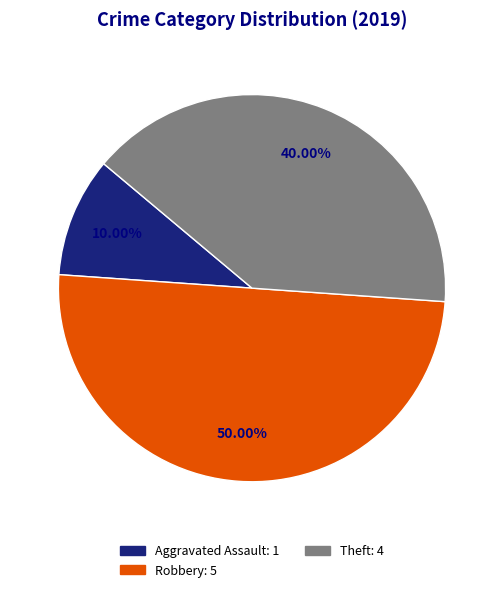

How many segments does this pie chart have?

3